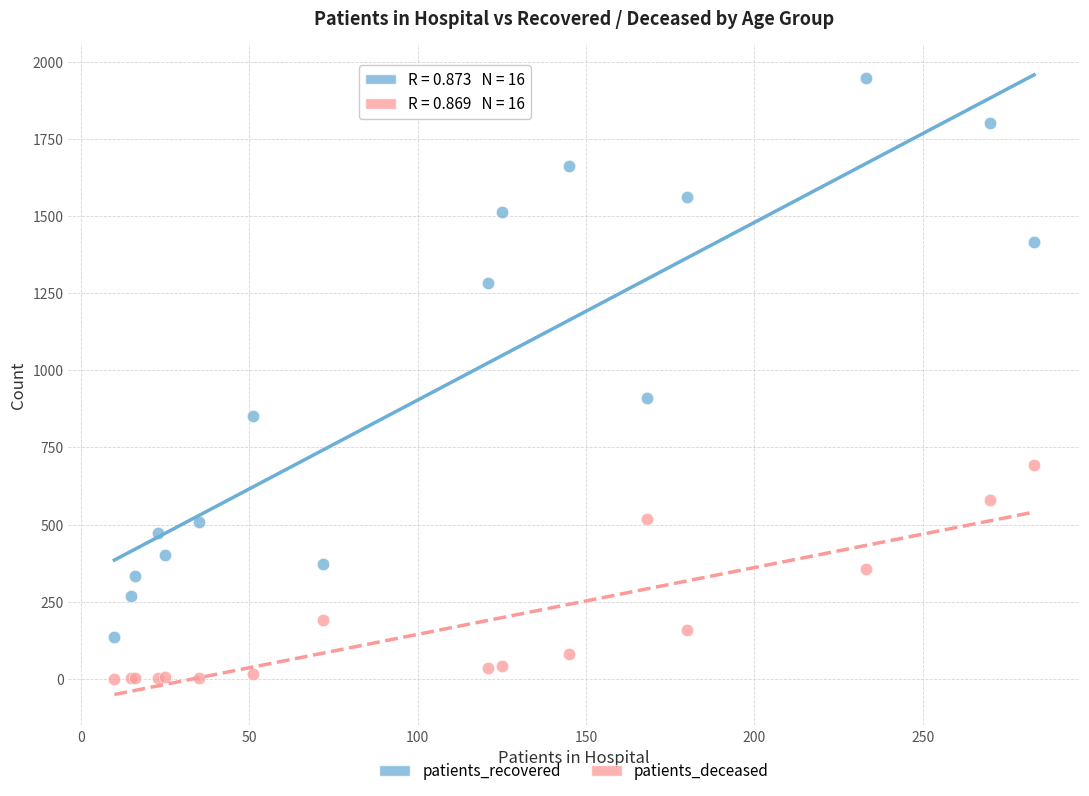

Which series contains the lowest Y value?

patients_deceased